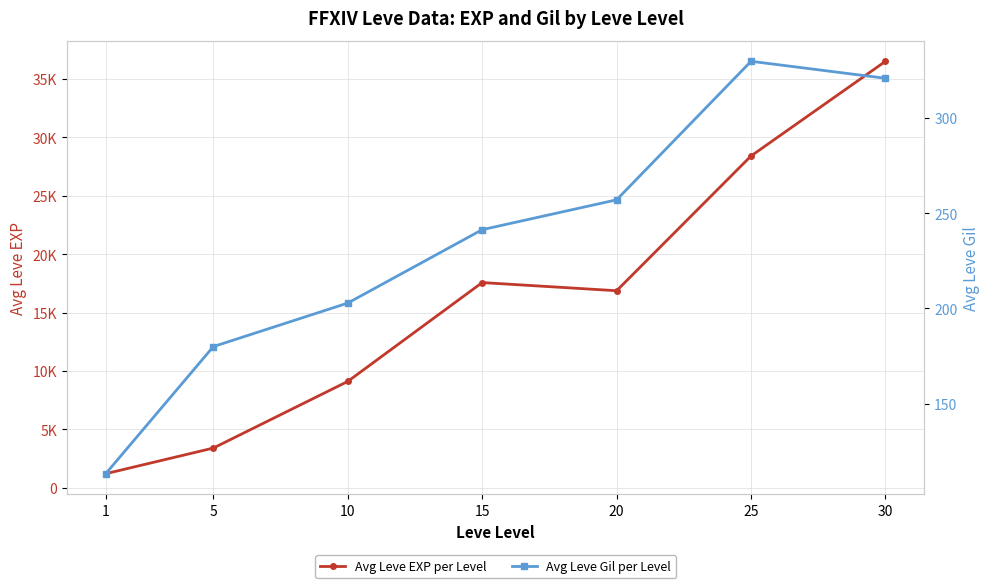

True or false: Avg Leve EXP per Level and Avg Leve Gil per Level cross at least once.

False